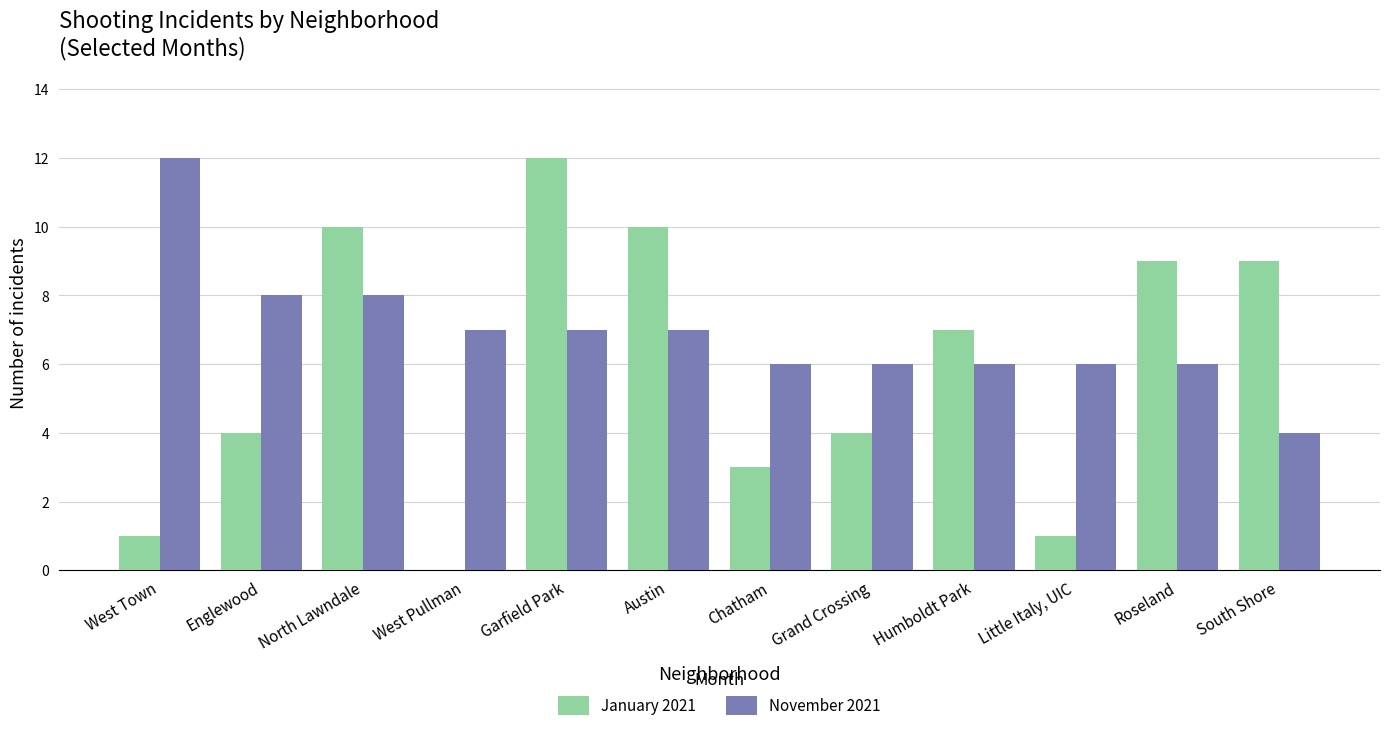

Reading left to right, extract all data points from this chart.

January 2021: 1	4	10	0	12	10	3	4	7	1	9	9
November 2021: 12	8	8	7	7	7	6	6	6	6	6	4